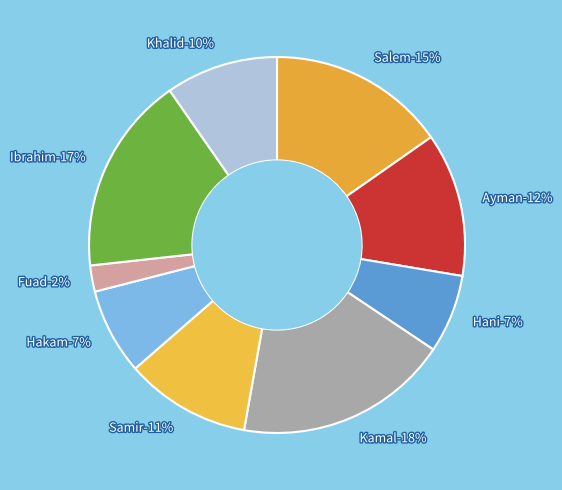

To the nearest percent, what is the average slice percentage?

11%